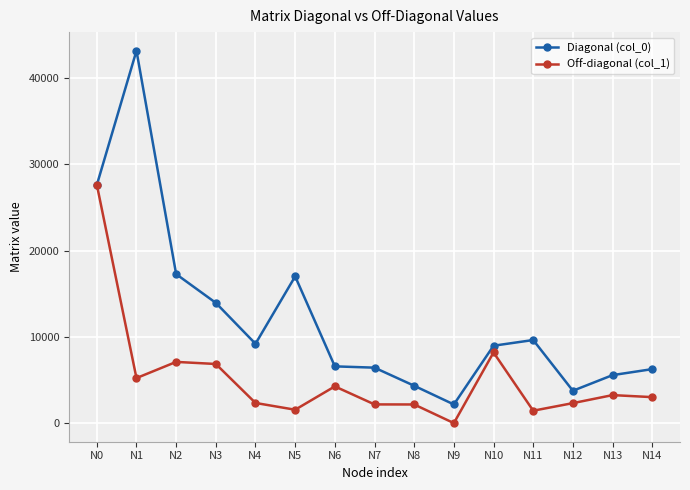

True or false: Off-diagonal (col_1) has more than 1 interior local peaks.

True